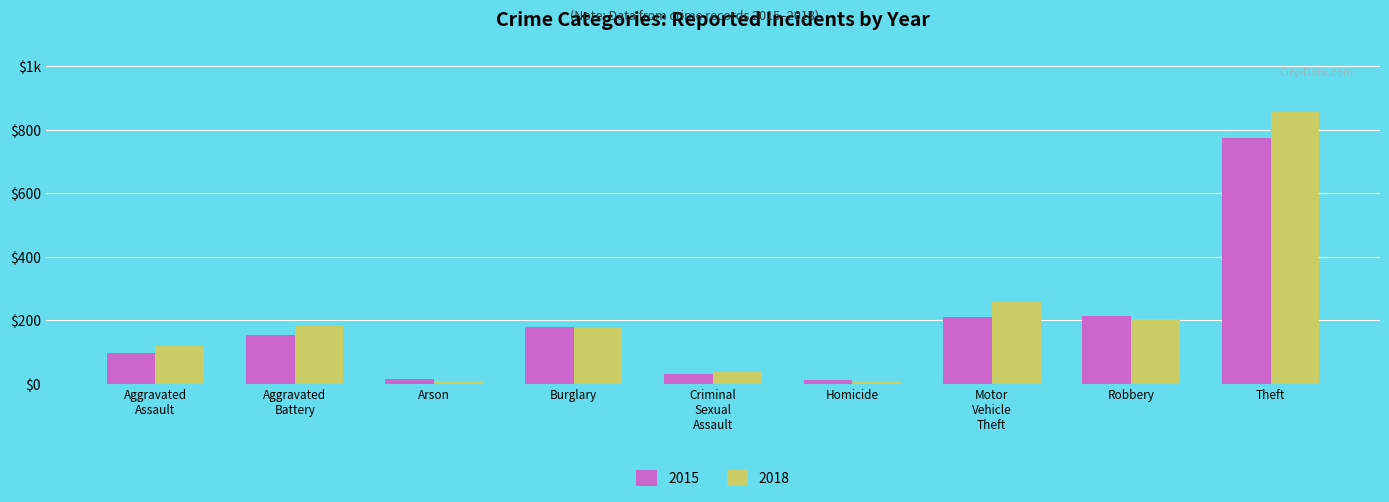

What are all the series names shown in the legend?

2015, 2018